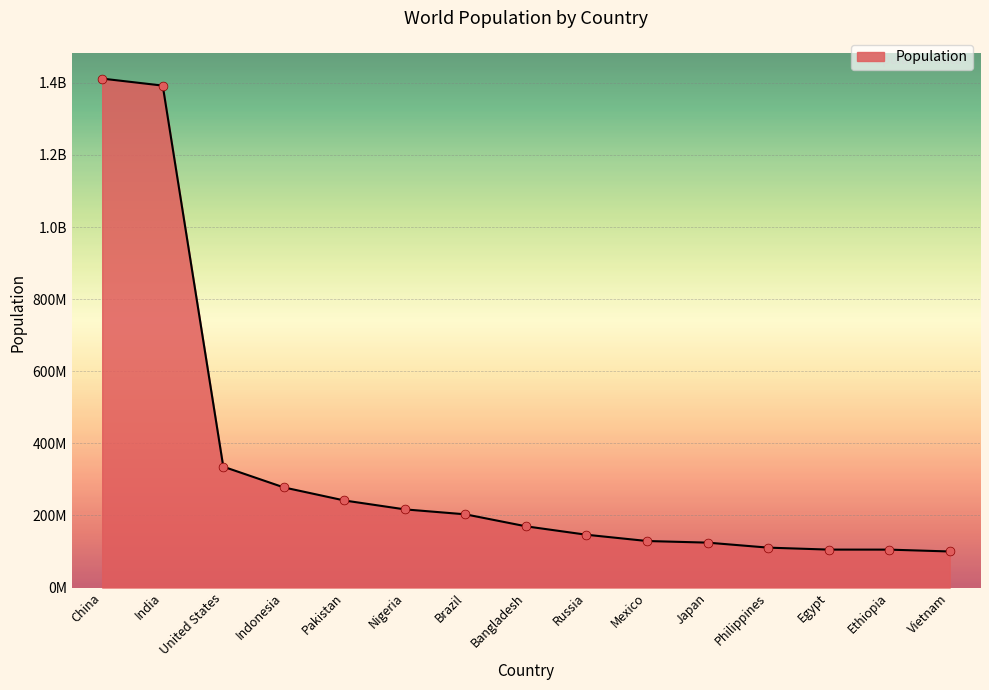

Between Pakistan and Mexico, which is larger?

Pakistan